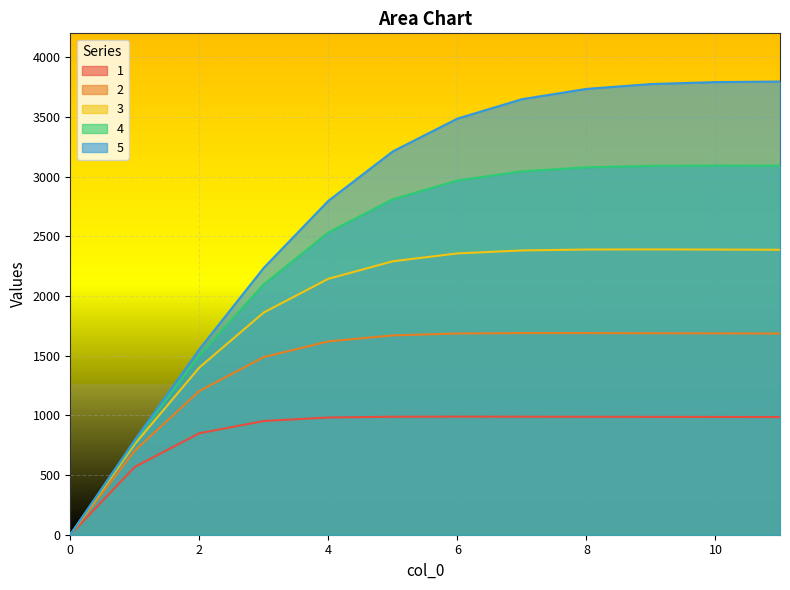

How many lines are shown in the chart?

5